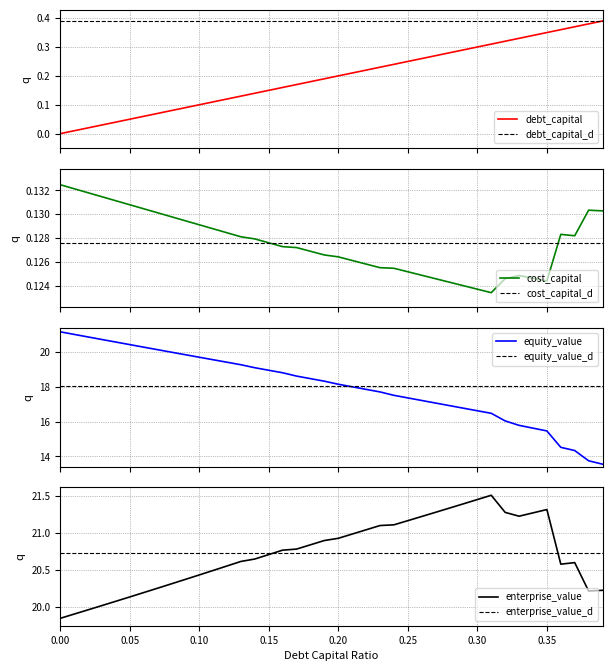

True or false: cost_capital has more than 0 interior local peaks.

True